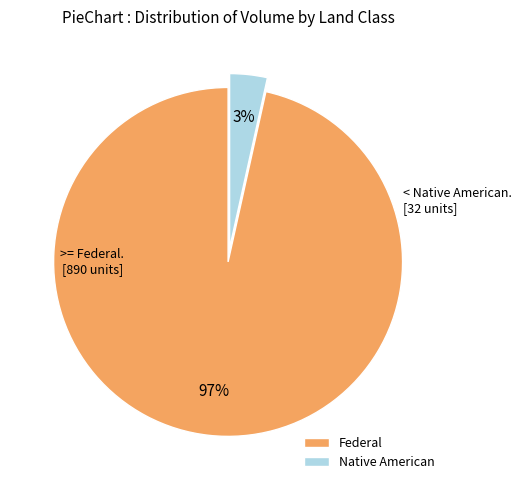

Which category has the biggest portion of the pie?

Federal